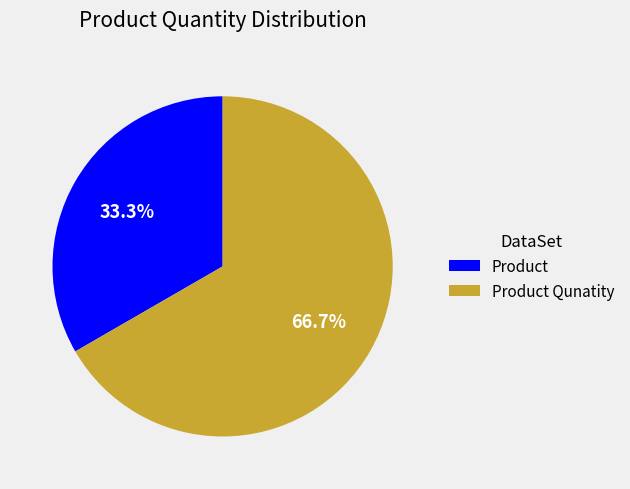

Count the number of slices in the pie.

2